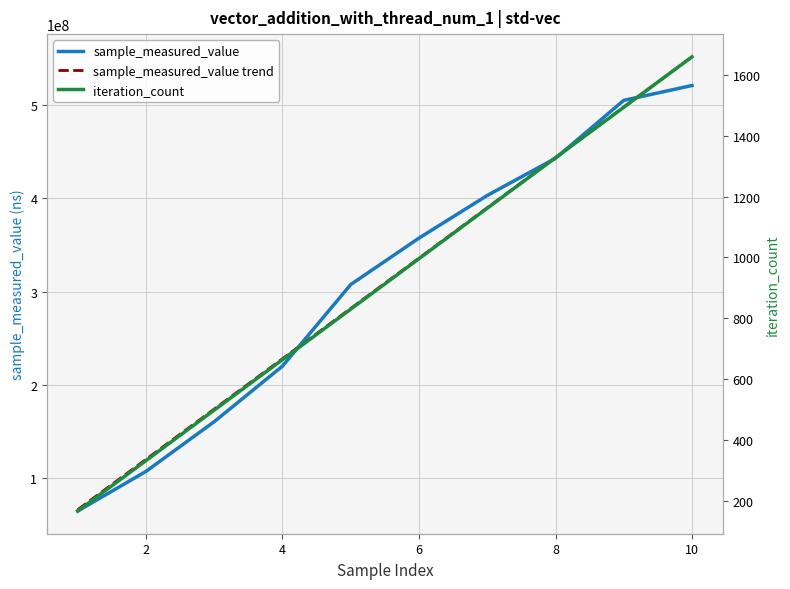

How many data points in sample_measured_value are less than 357305431?

5